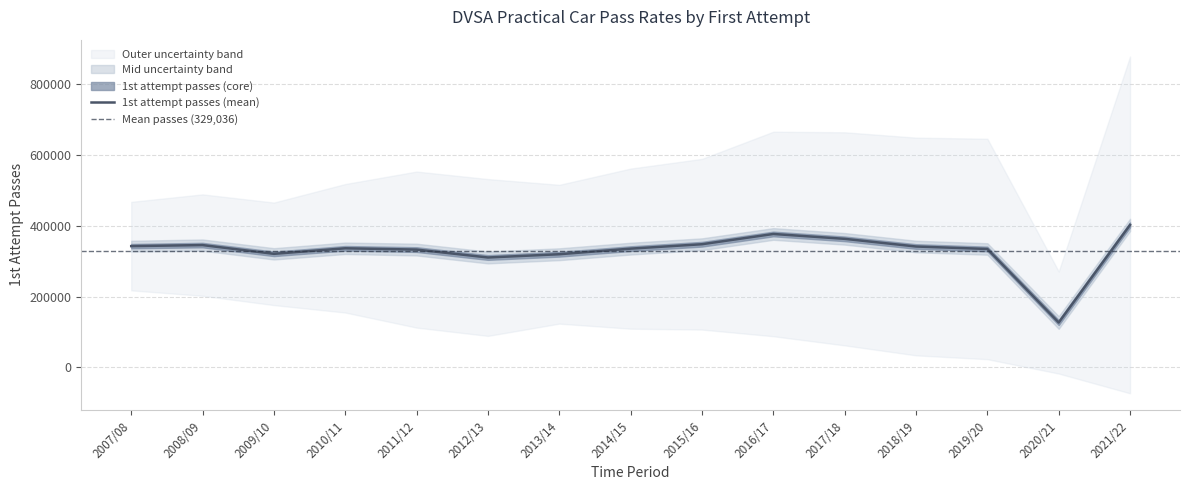

What is the minimum value for 1st attempt passes (mean)?

126742